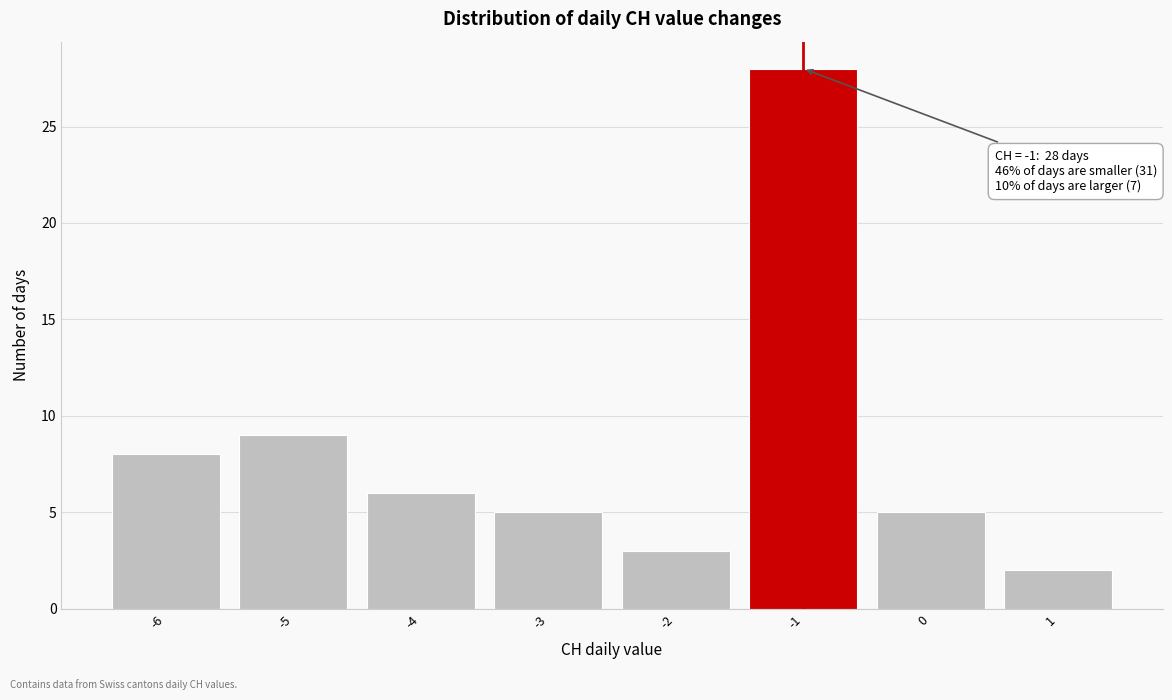

Reading left to right, list all the values displayed in this chart.

8	9	6	5	3	28	5	2